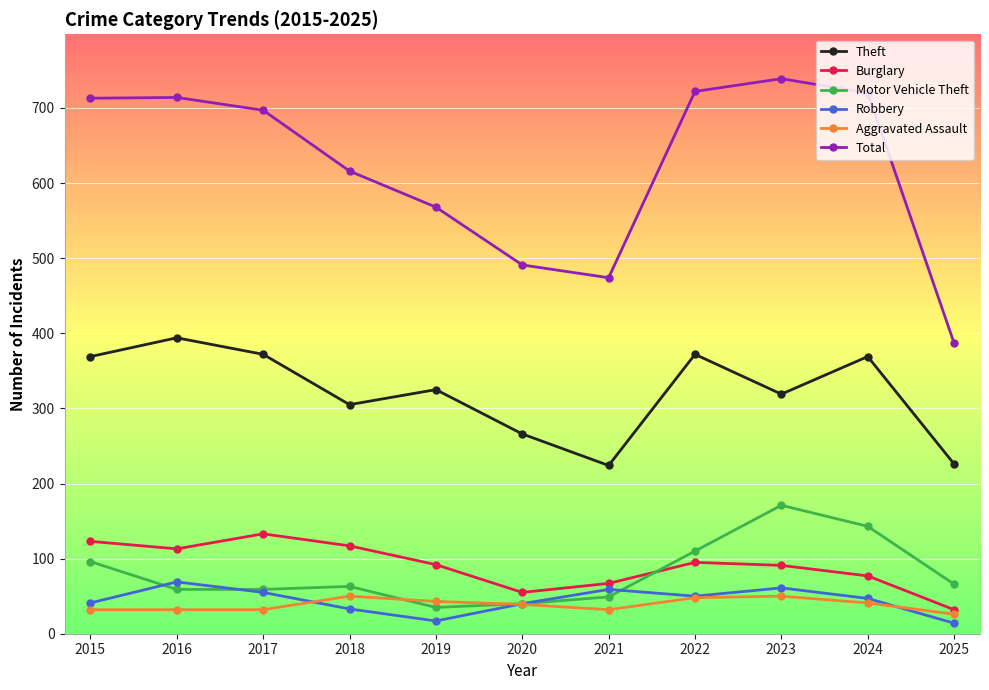

What is the approximate value of Total at 2022?

722